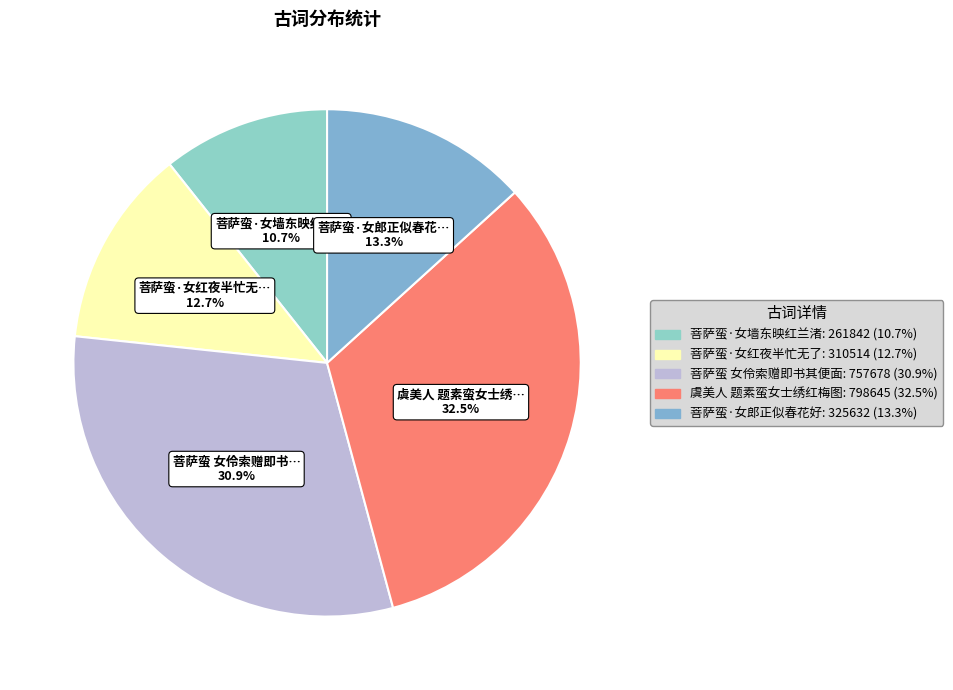

Rank the categories by value from lowest to highest.

菩萨蛮·女墙东映红兰渚, 菩萨蛮·女红夜半忙无了, 菩萨蛮·女郎正似春花好, 菩萨蛮 女伶索赠即书其便面, 虞美人 题素蛮女士绣红梅图